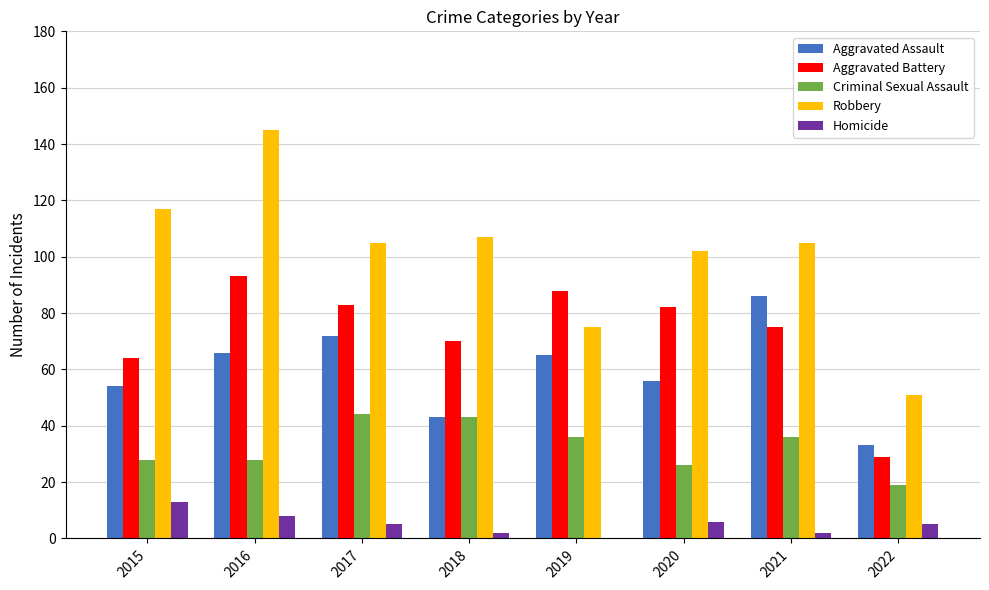

Which label corresponds to the largest value in the chart?

2016